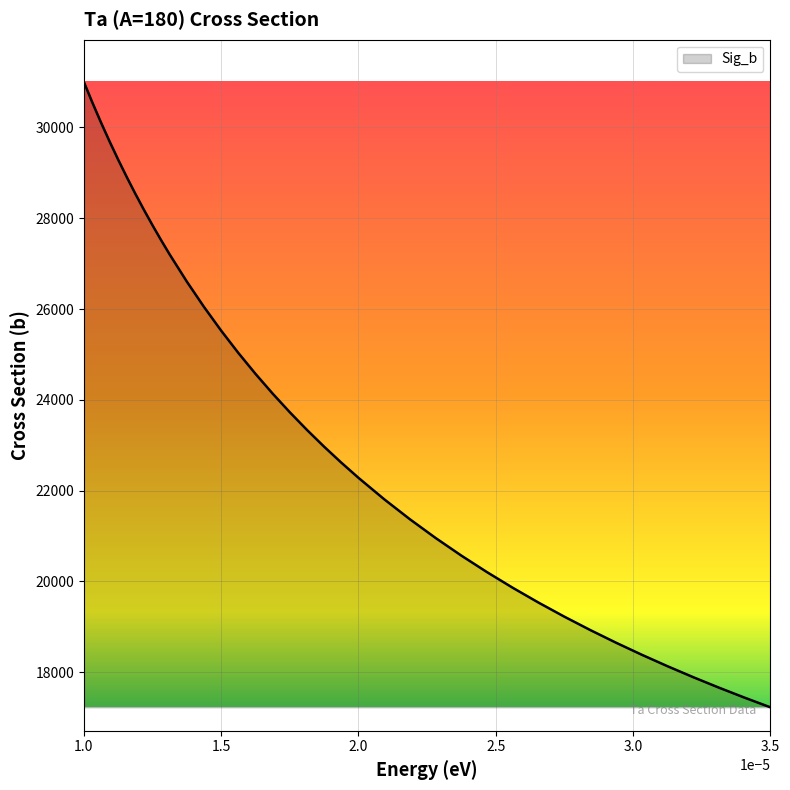

Reading right to left, transcribe all the data shown in this chart.

17228.7	17440.7	17661.9	17892.9	18134.5	18387.4	18652.6	18931.1	19224.1	19532.8	19858.6	20203.2	20568.4	20956.4	21369.5	21810.7	22283.0	22617.2	22968.2	23337.5	23726.8	24137.8	24572.8	25033.9	25524.1	26046.4	26604.4	27202.3	27517.8	27845.2	28185.2	28538.8	28906.7	29290.1	29690.0	30107.6	30544.3	31001.5